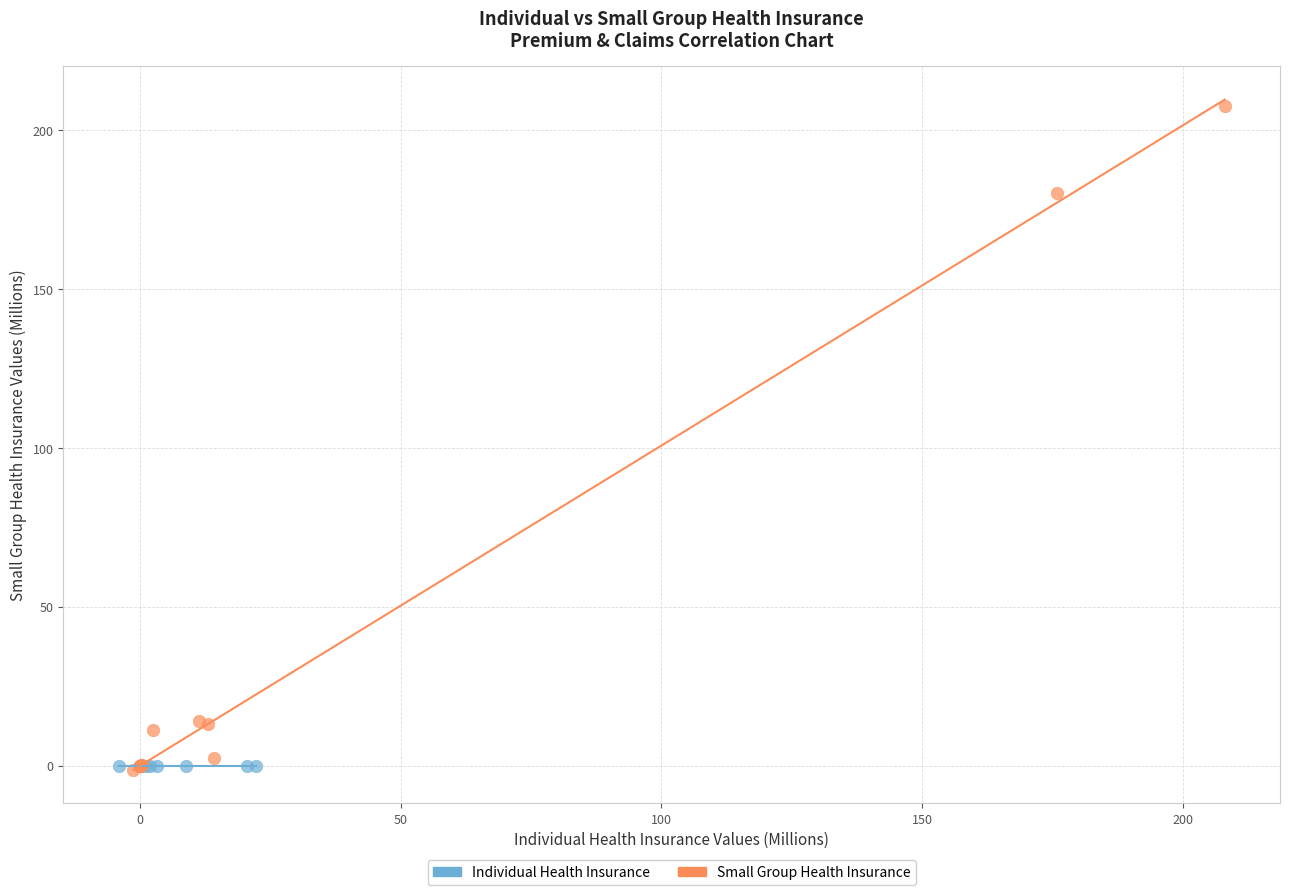

Which series reaches the maximum Y coordinate?

Small Group Health Insurance